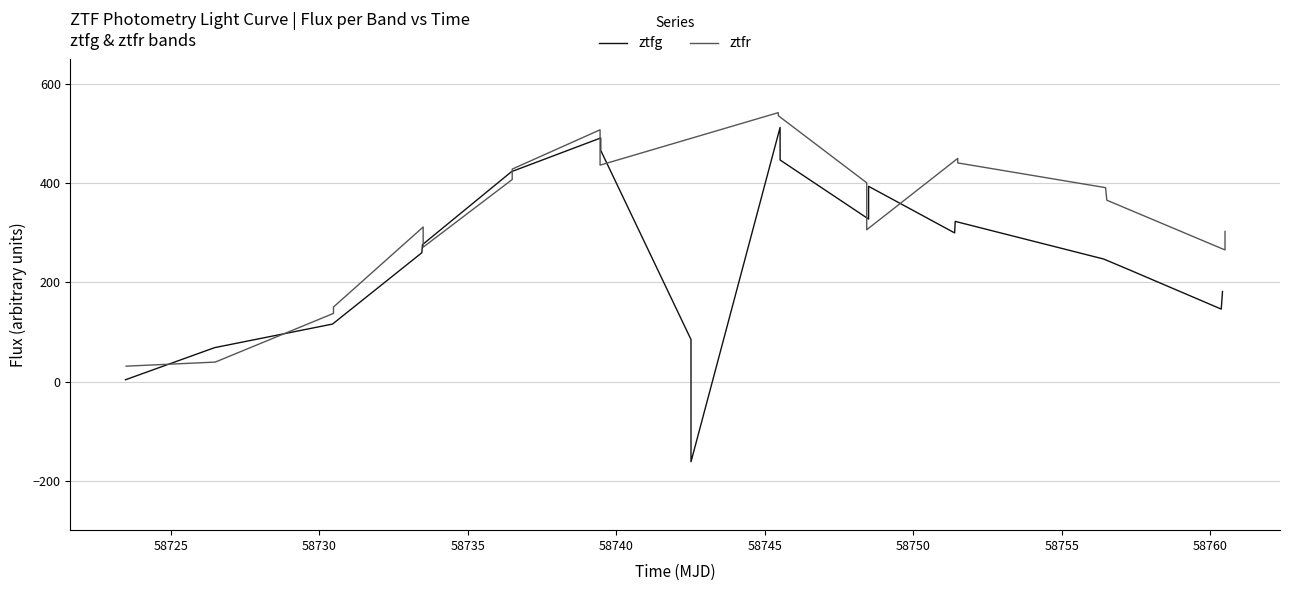

Reading right to left, what are all the values shown in this chart?

ztfg: 181.8	146.2	222.5	247.2	323.2	300.0	394.0	327.9	447.1	513.0	-162.0	84.8	466.6	491.6	423.7	276.3	260.0	116.0	68.4	3.6
ztfr: 302.9	265.6	366.0	391.3	441.2	450.4	306.4	401.1	536.6	542.7	436.7	508.1	428.8	407.7	271.2	311.9	150.4	137.5	39.2	31.0